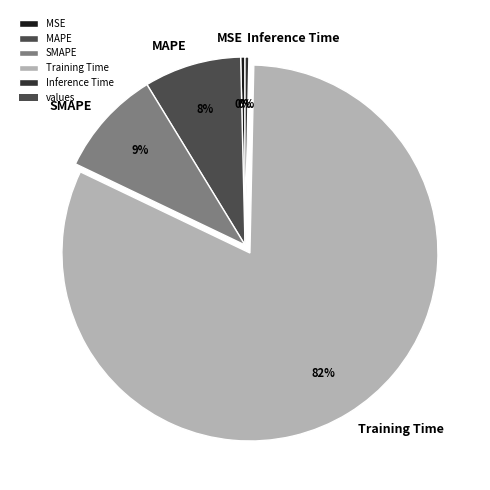

Between Training Time and MSE, which is larger?

Training Time